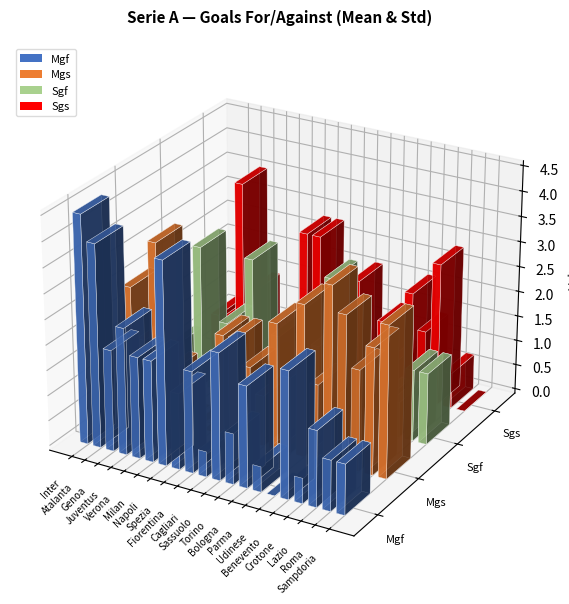

At Udinese, list the series in order from largest to smallest.

Mgs, Sgs, Mgf, Sgf